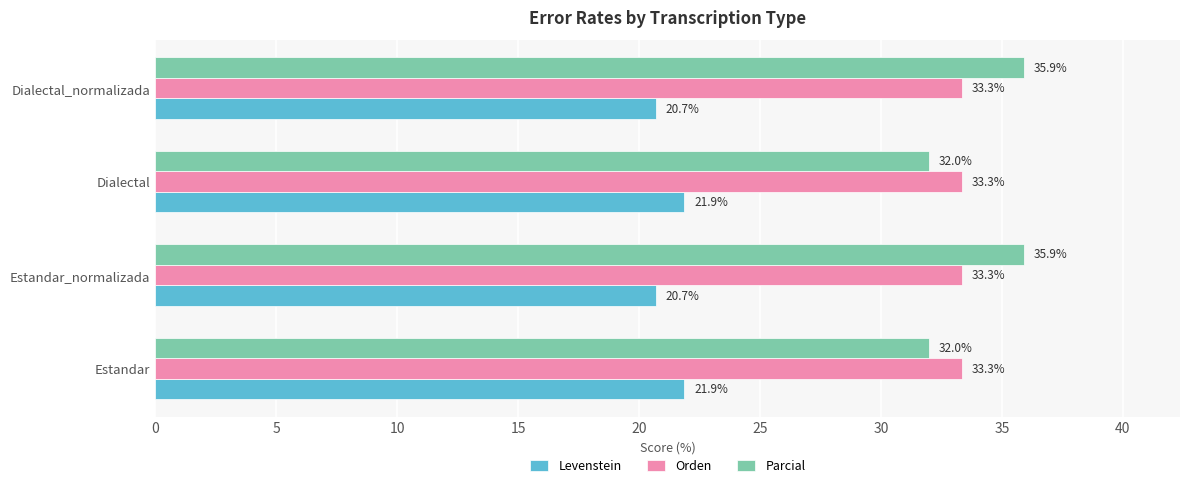

Which series has the largest range (max minus min)?

Parcial